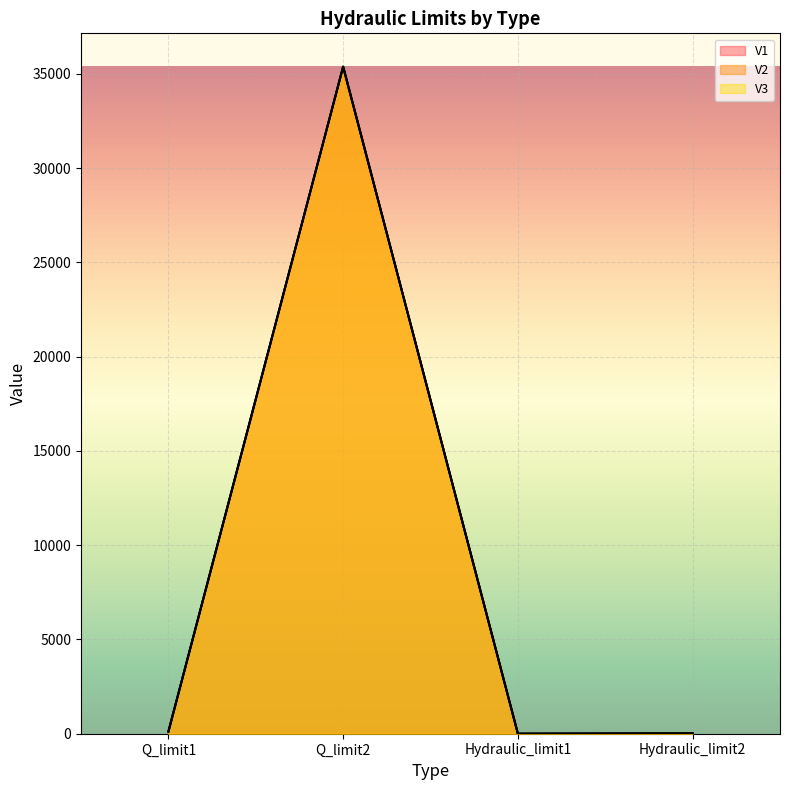

What are all the series names shown in the legend?

V1, V2, V3